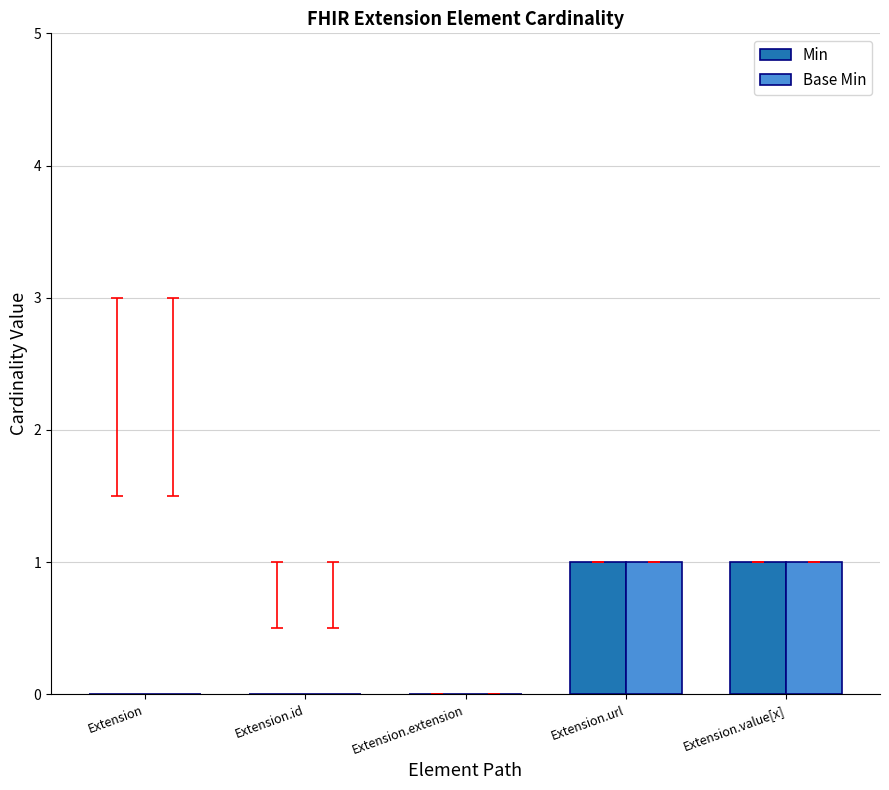

Count the Min values in the range 0 to 1.

5